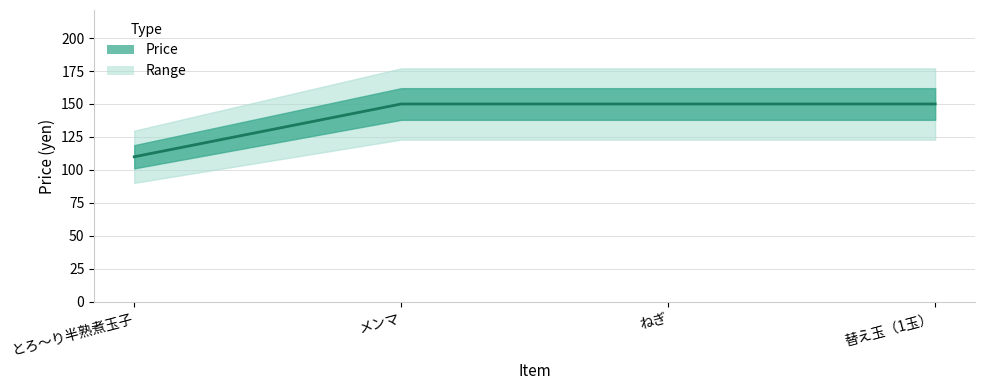

Which label corresponds to the smallest value in the chart?

とろ～り半熟煮玉子